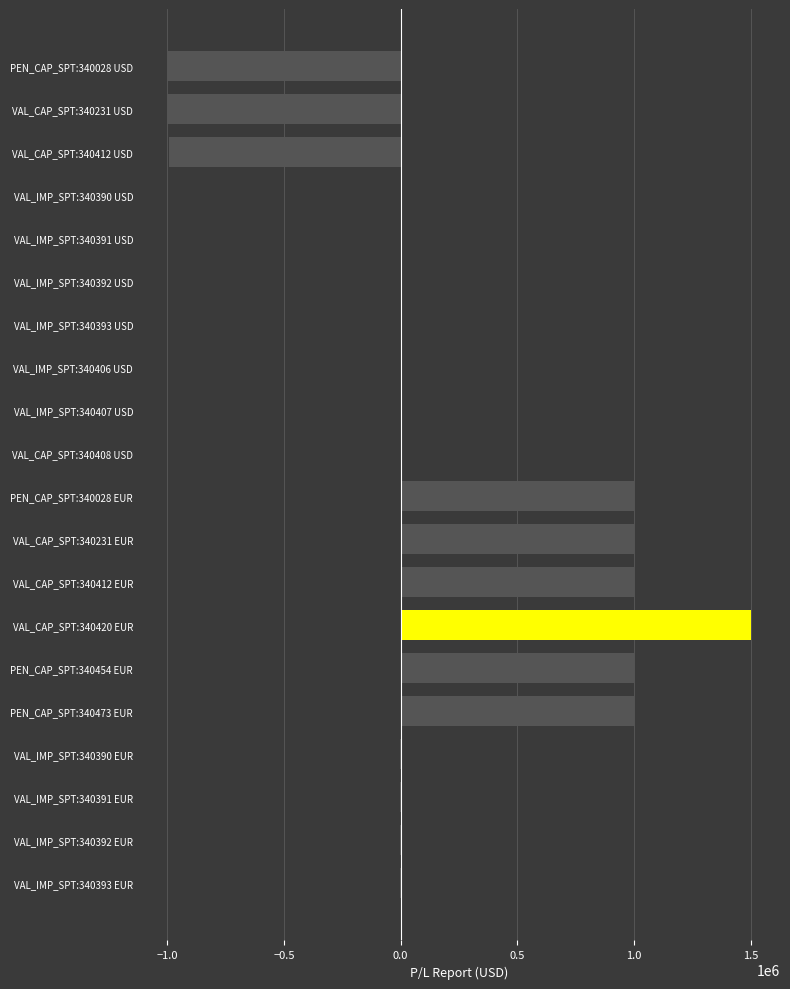

At which category does the chart reach its peak across all series?

VAL_CAP_SPT:340420 EUR